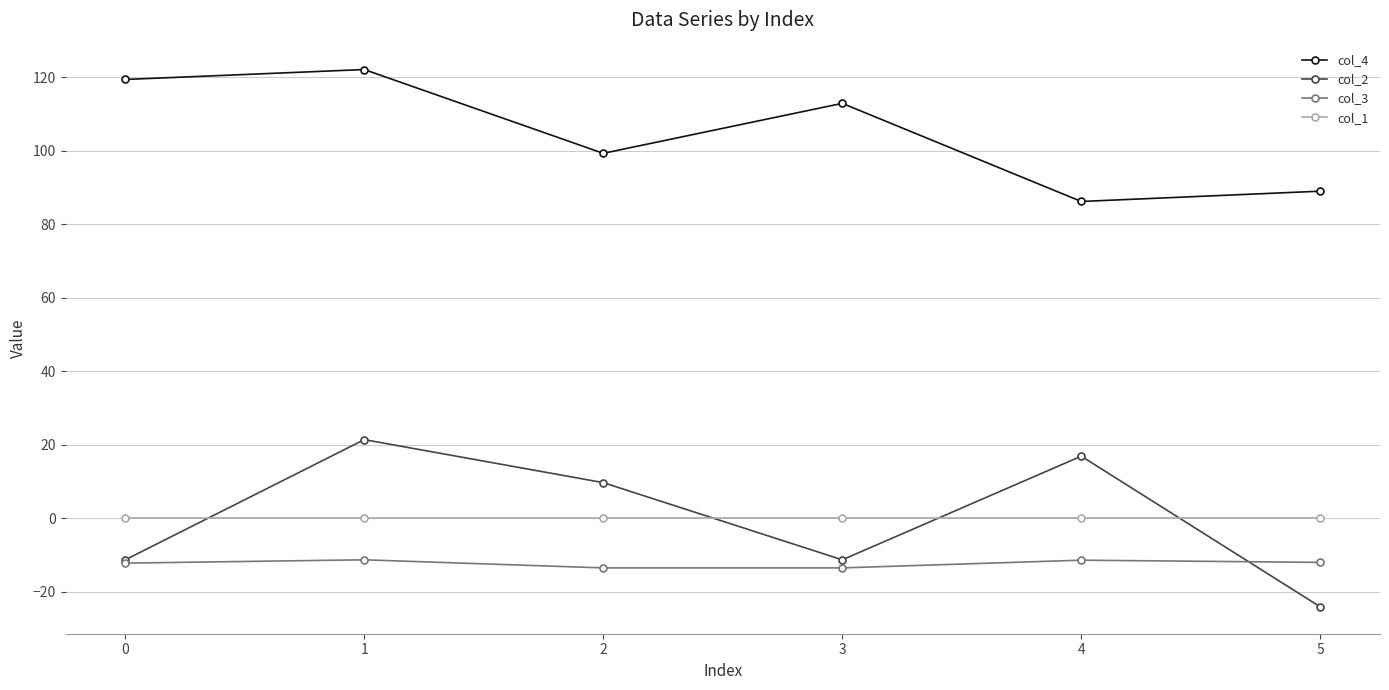

What is the sum of all col_4 values?

628.9